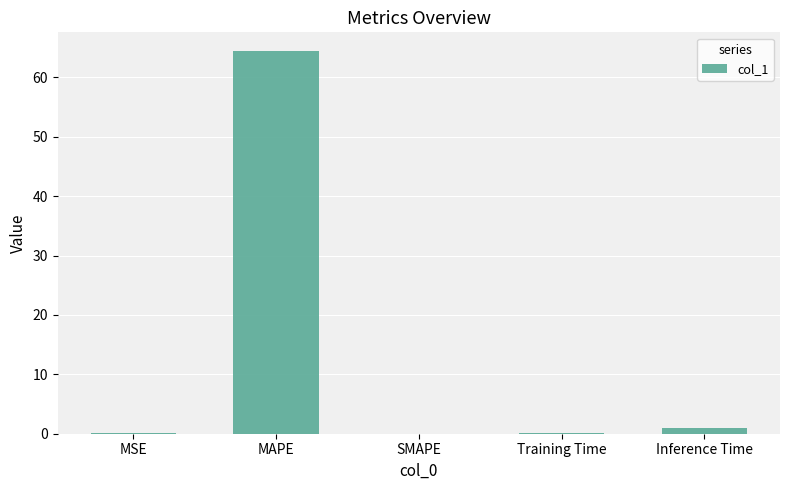

What is the maximum value shown in the chart?

64.4